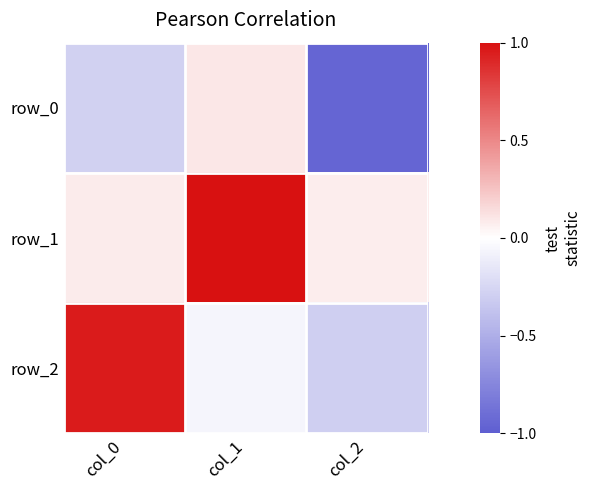

How many values in row_0 are below zero?

2